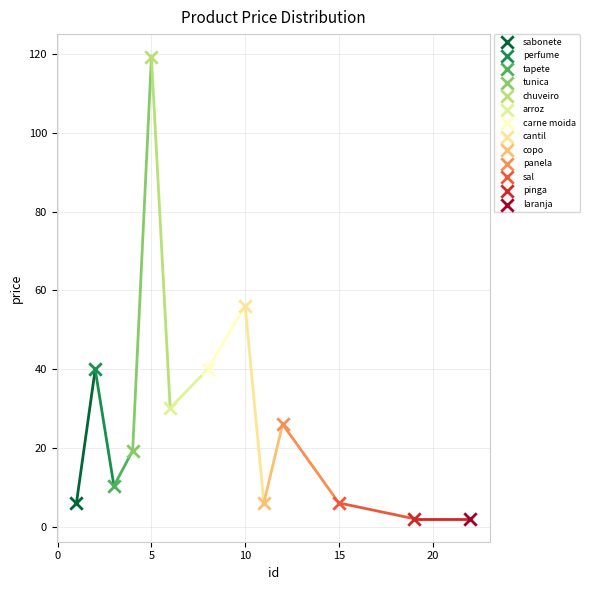

What are all the series names shown in the legend?

sabonete, perfume, tapete, tunica, chuveiro, arroz, carne moida, cantil, copo, panela, sal, pinga, laranja